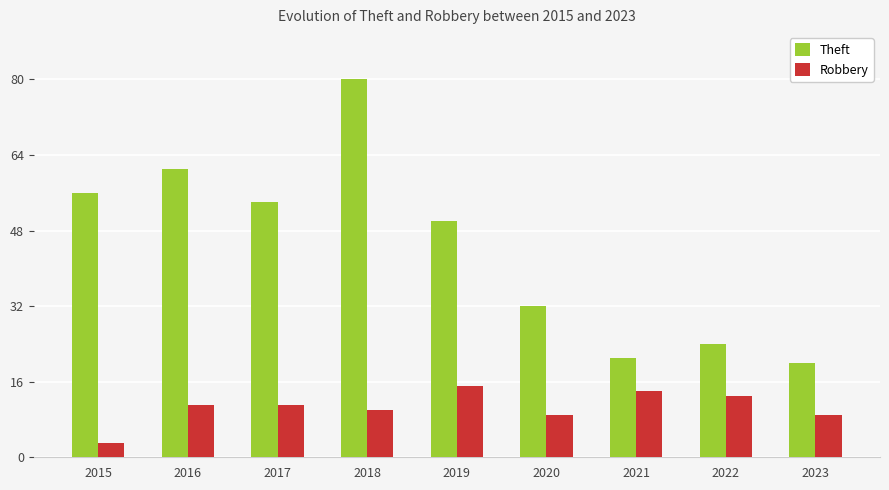

Count the number of data series in this chart.

2